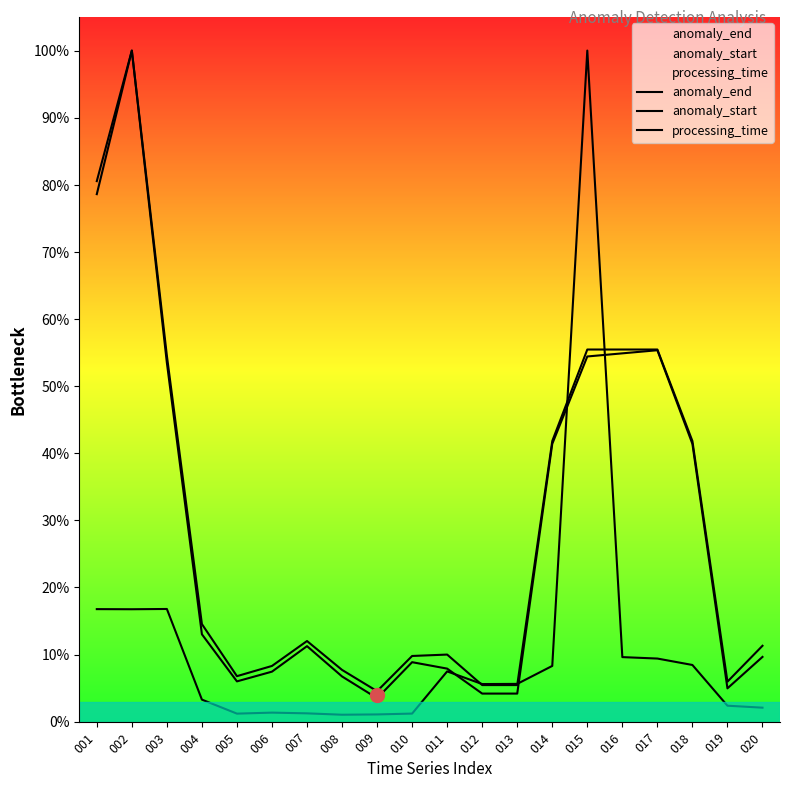

Between 007 and 010, which series saw the biggest shift?

anomaly_start